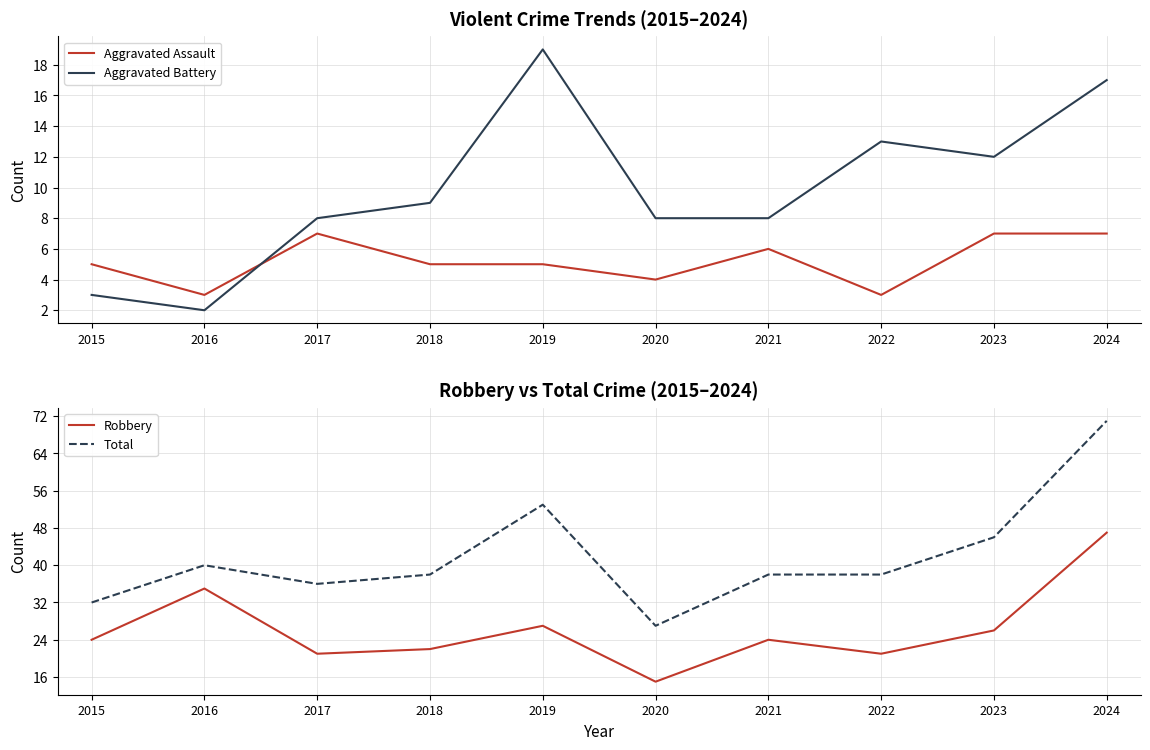

Rank the series by their maximum value, from highest to lowest.

Total, Robbery, Aggravated Battery, Aggravated Assault